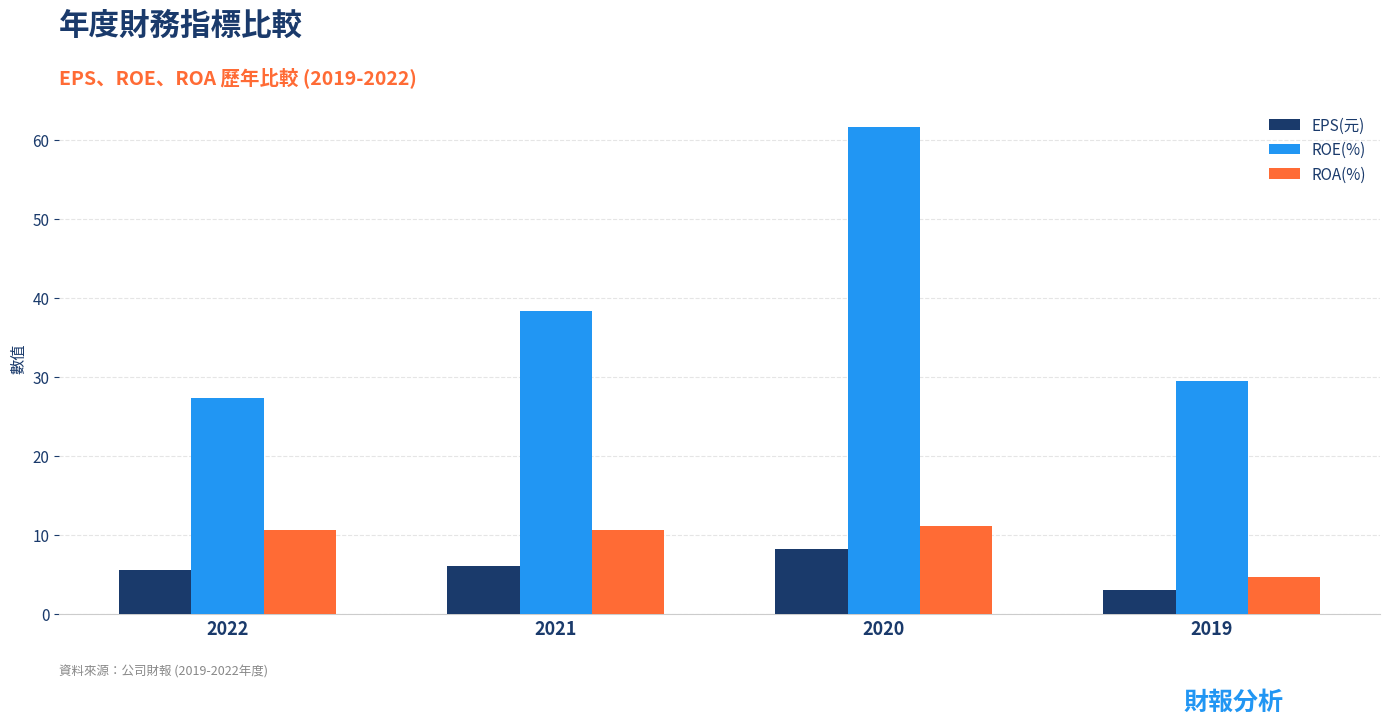

Which series changed the most between 2022 and 2019?

ROA(%)